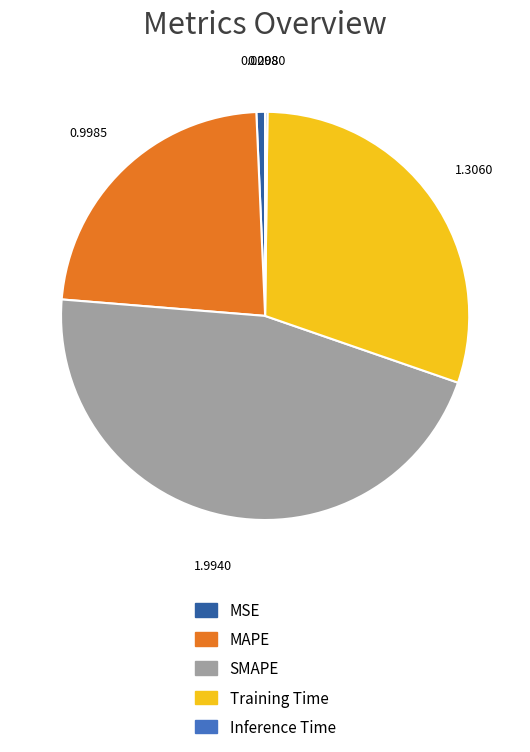

Does SMAPE represent more than half of the total?

No